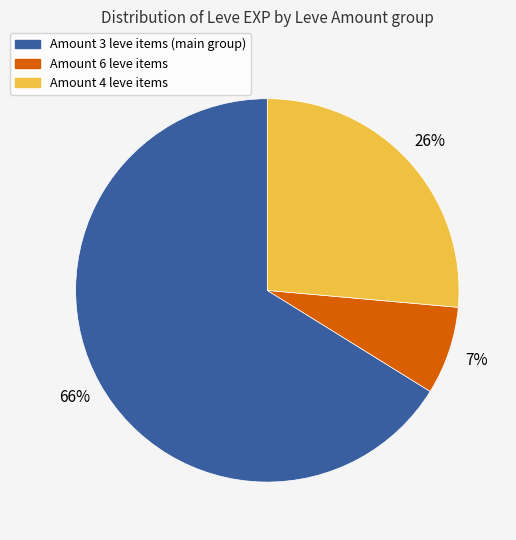

Is there any slice that represents more than half of the pie?

Yes